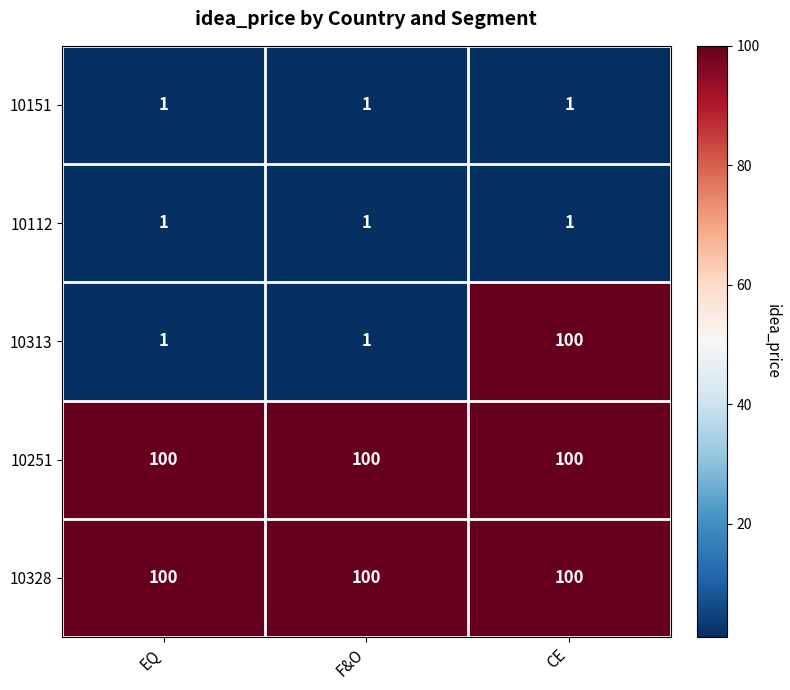

The 10313 series shows 100 at CE. True or false?

True